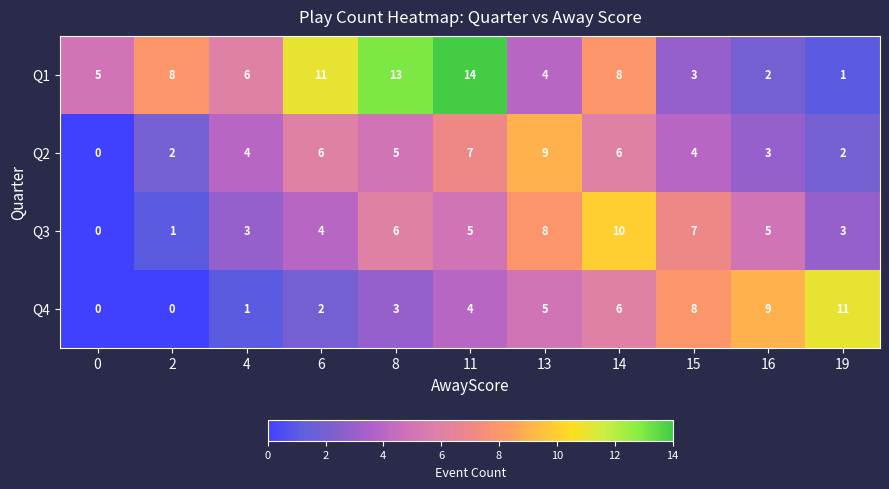

What is the sum of the Q3 values at 4 and 16?

8